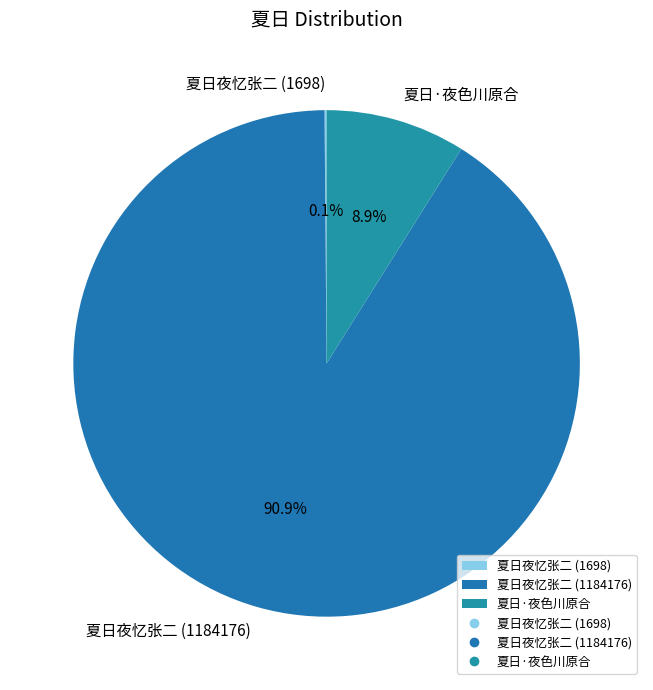

Is it true that 夏日夜忆张二 (1184176) is 91% of the pie?

True